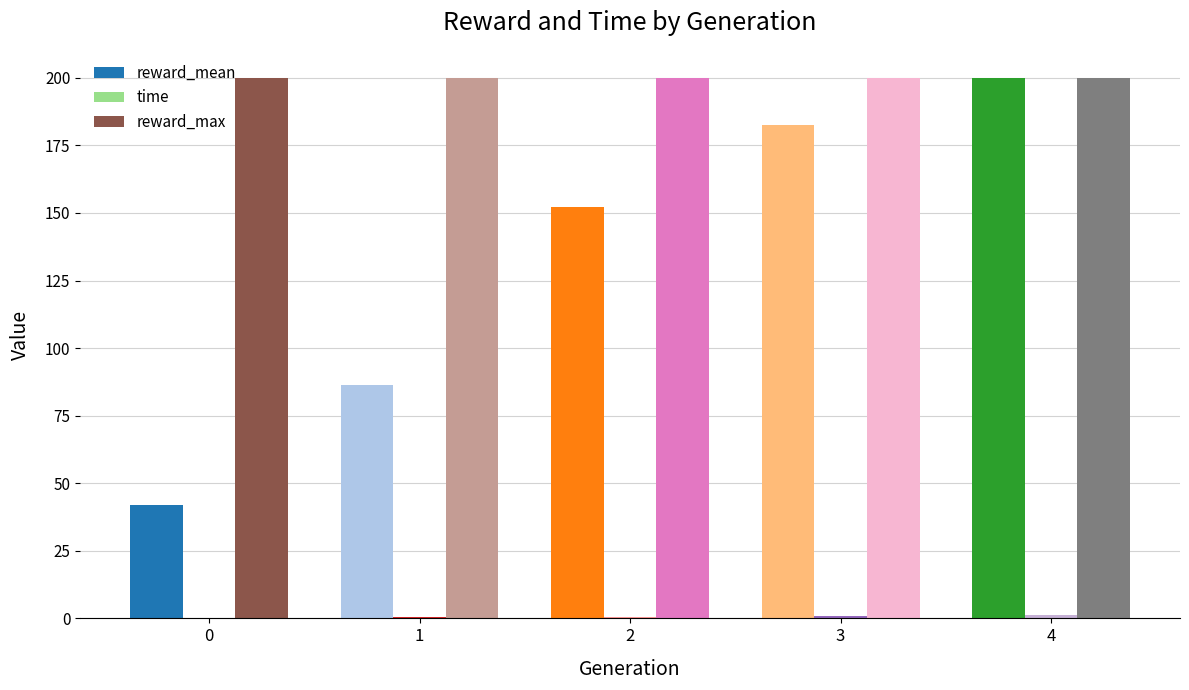

Between 0 and 2, which series saw the biggest shift?

reward_mean